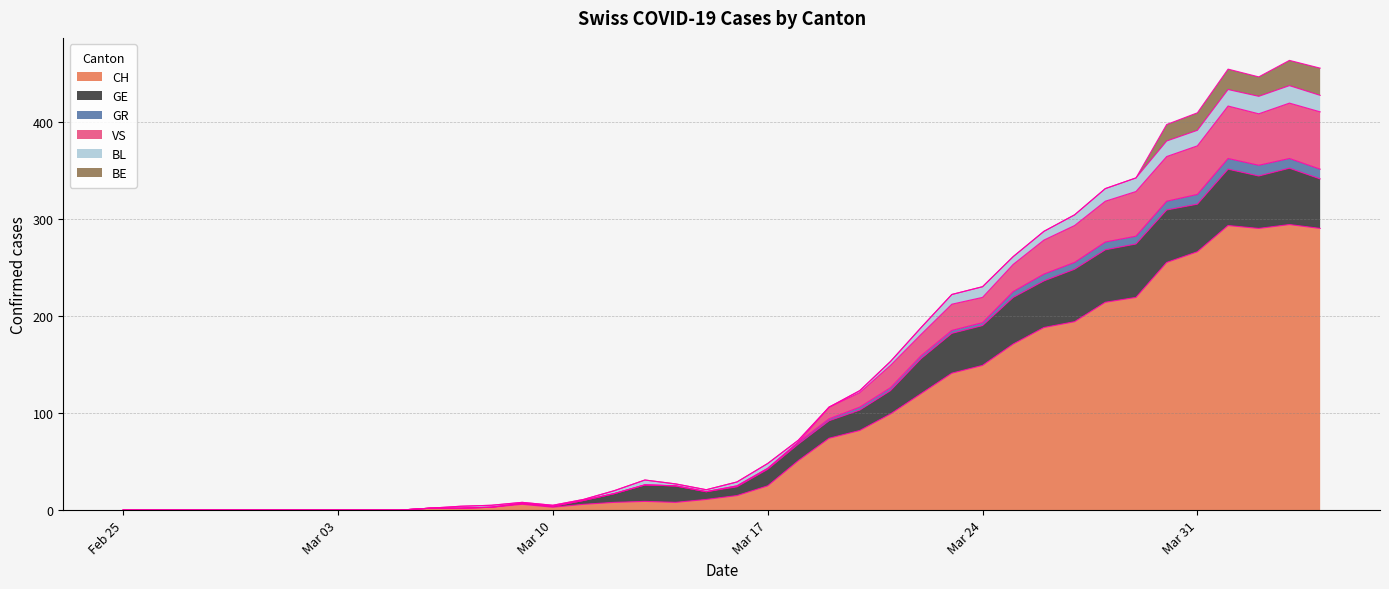

True or false: GR and CH intersect in this chart.

False